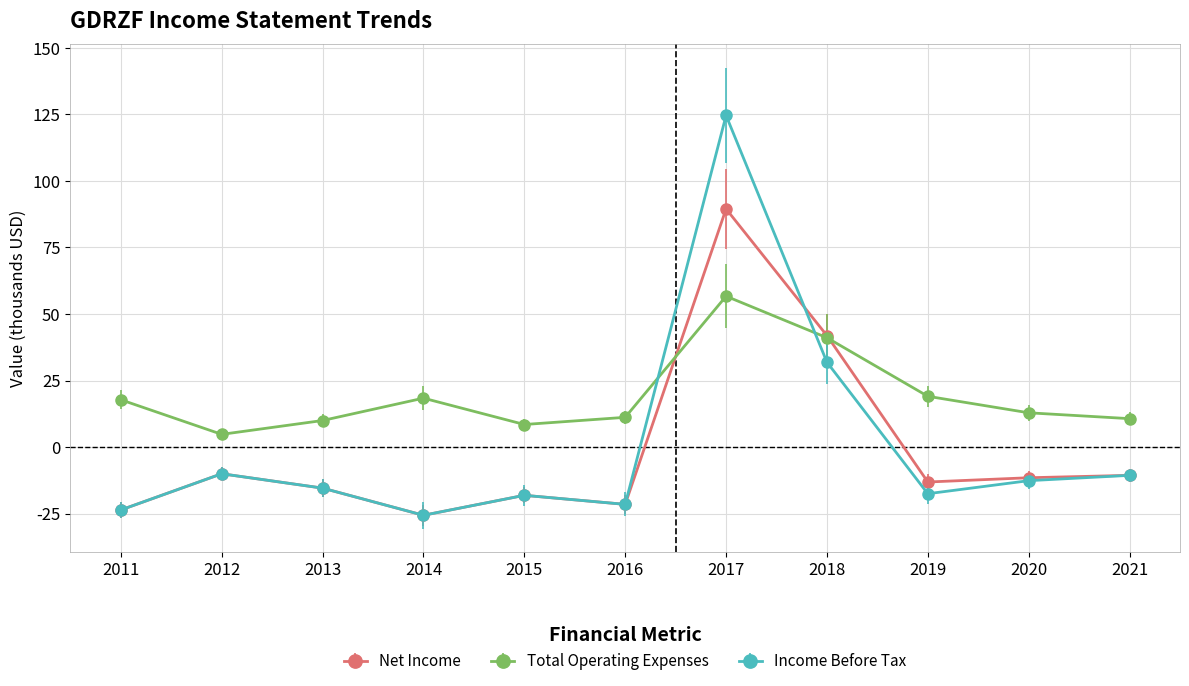

Where does the Income Before Tax series first go above -15?

2012